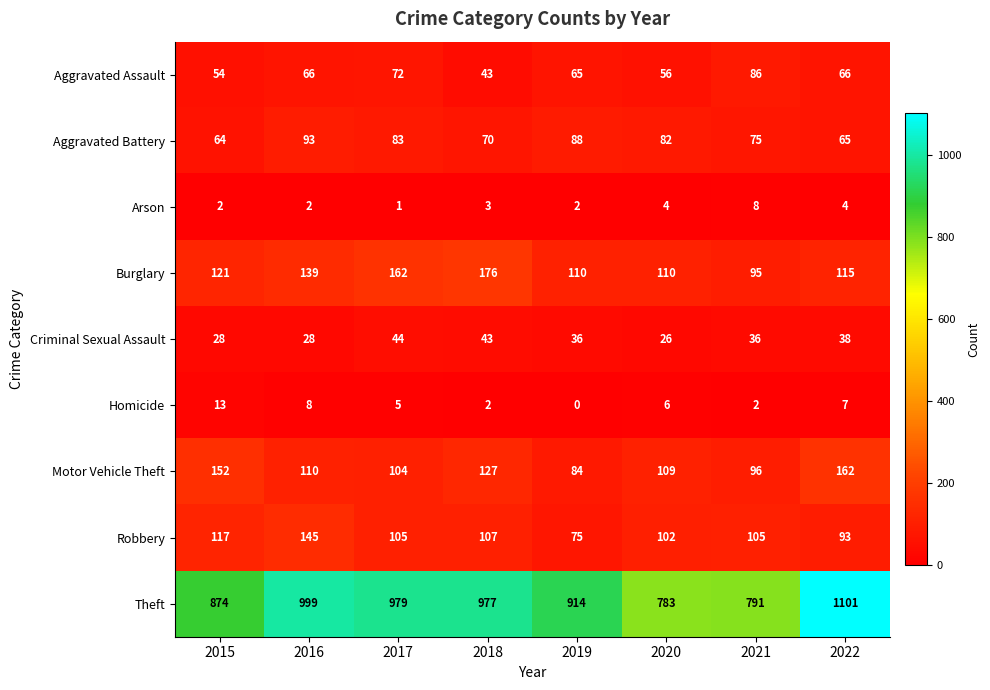

How many data points does each series have?

8